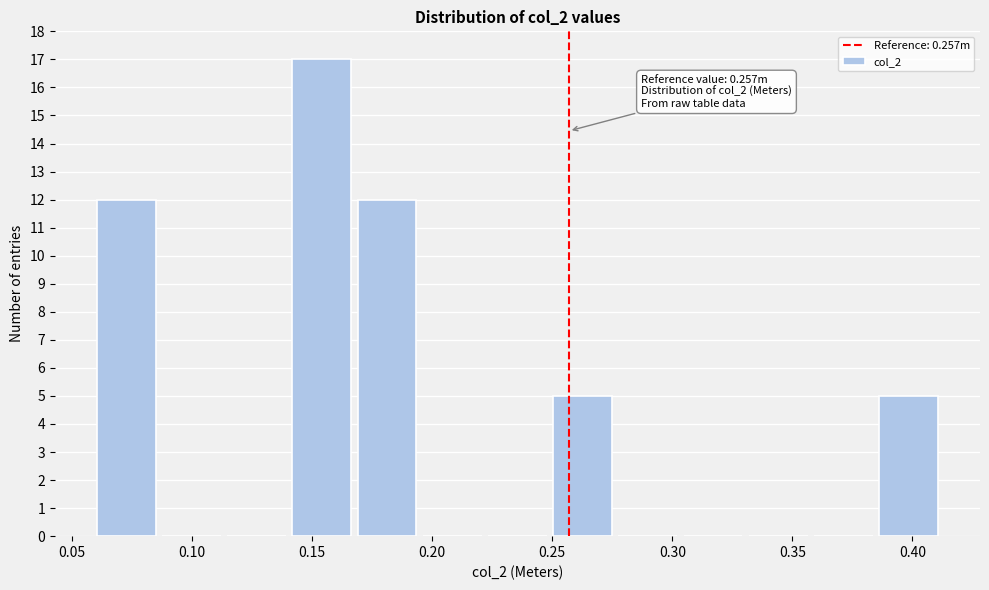

Over which range of the x-axis is the bar tallest?

0.140 to 0.170